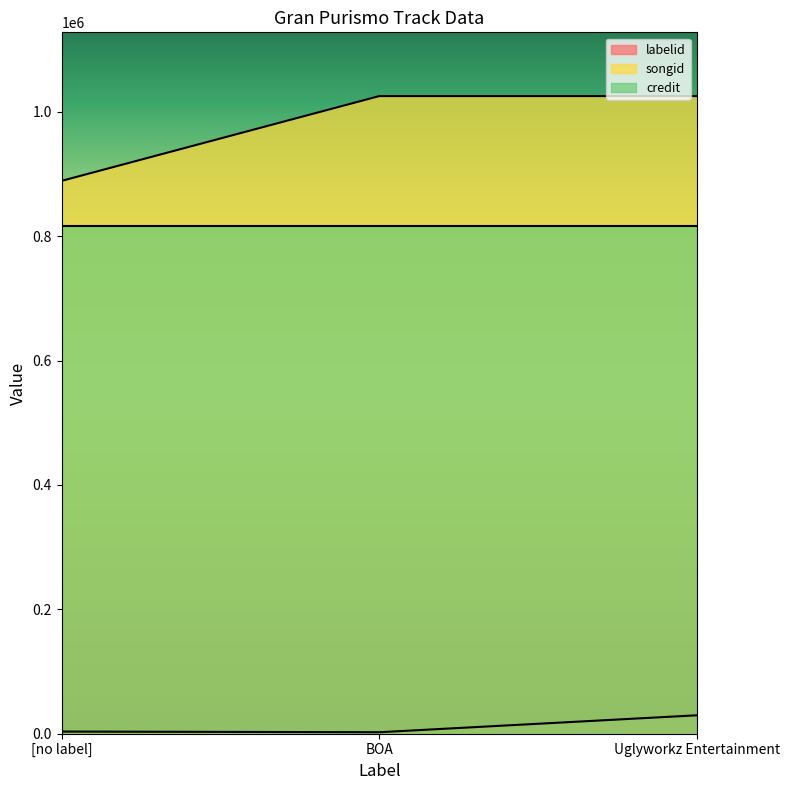

The songid series shows 1025475 at BOA. True or false?

True